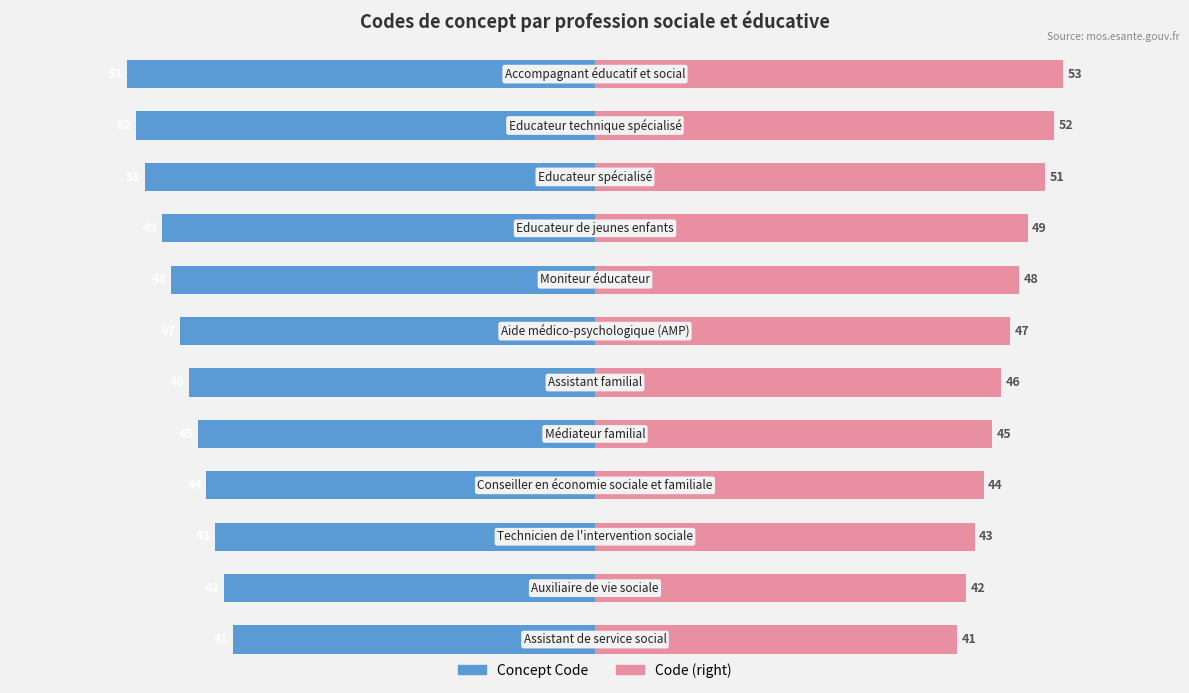

How many bars are there in total?

24